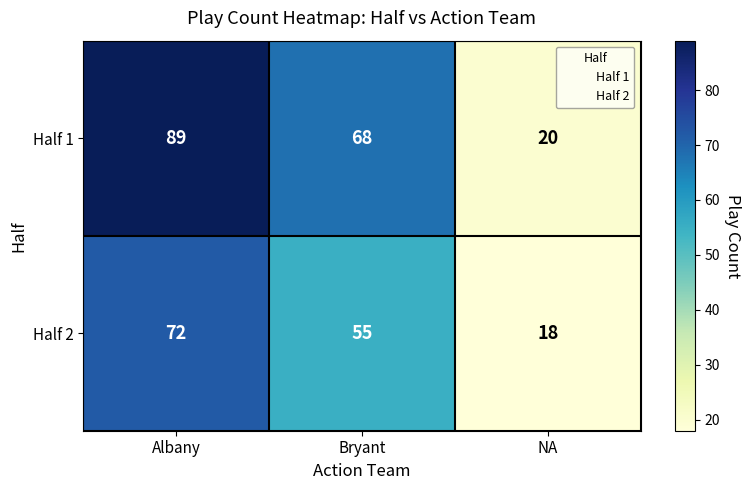

How many values in the Half 2 series are below 55?

1